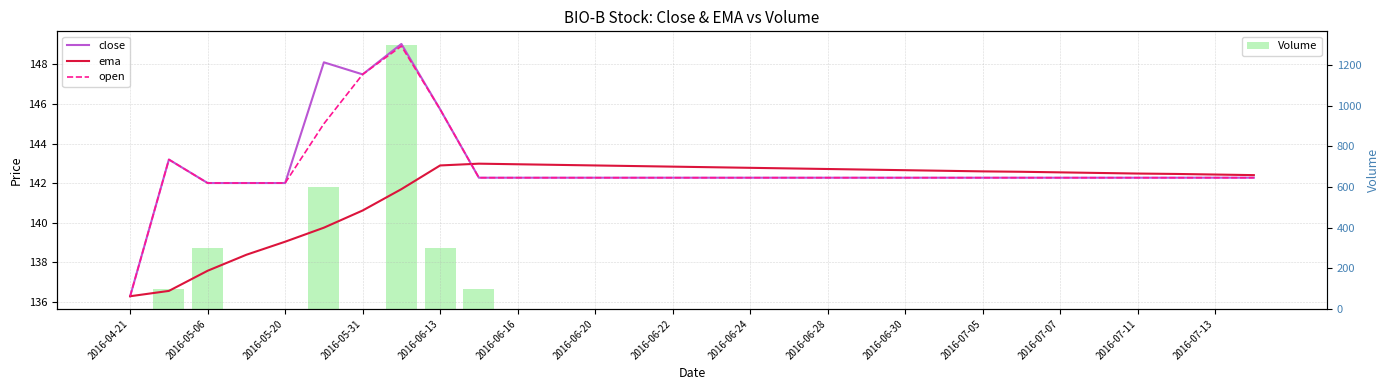

What is the maximum value for Volume?

1300